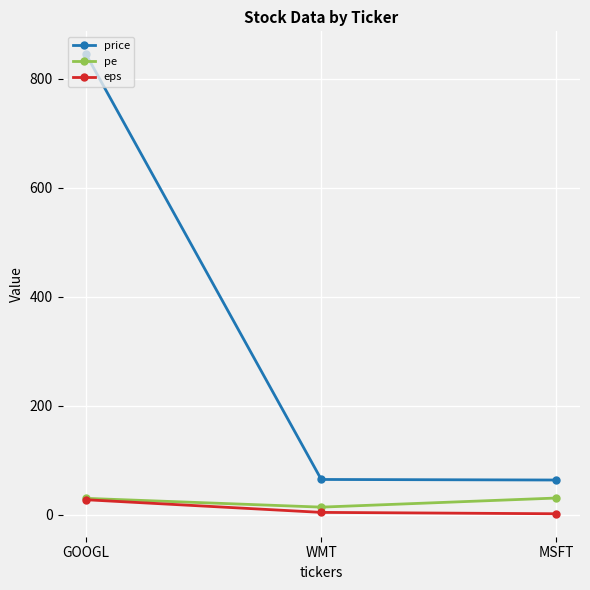

How many series are shown in this chart?

3